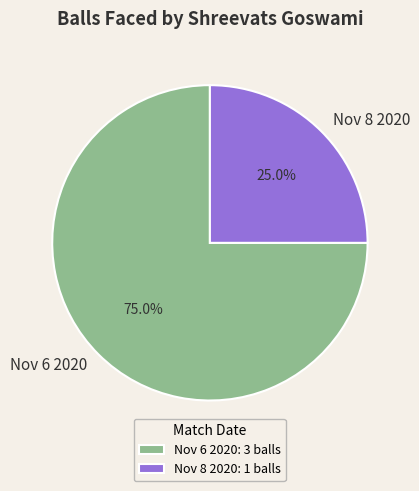

True or false: Nov 8 2020 accounts for 20% of the total.

False